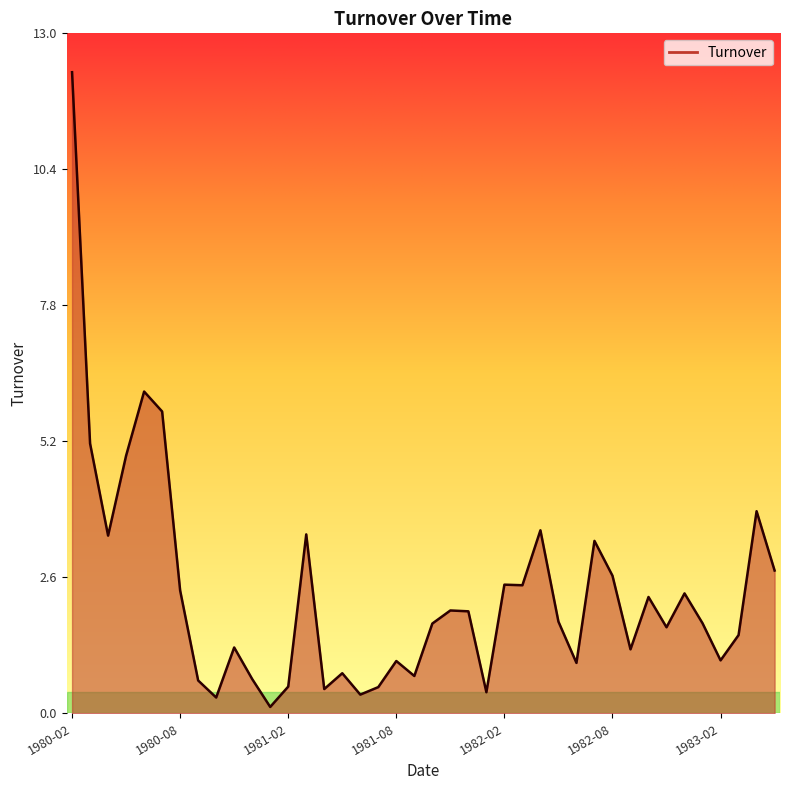

What is the maximum value shown in the chart?

12.3